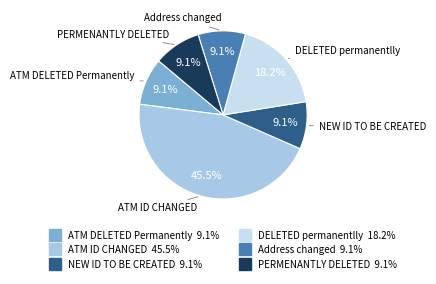

Is DELETED permanentlly the majority of the pie?

No